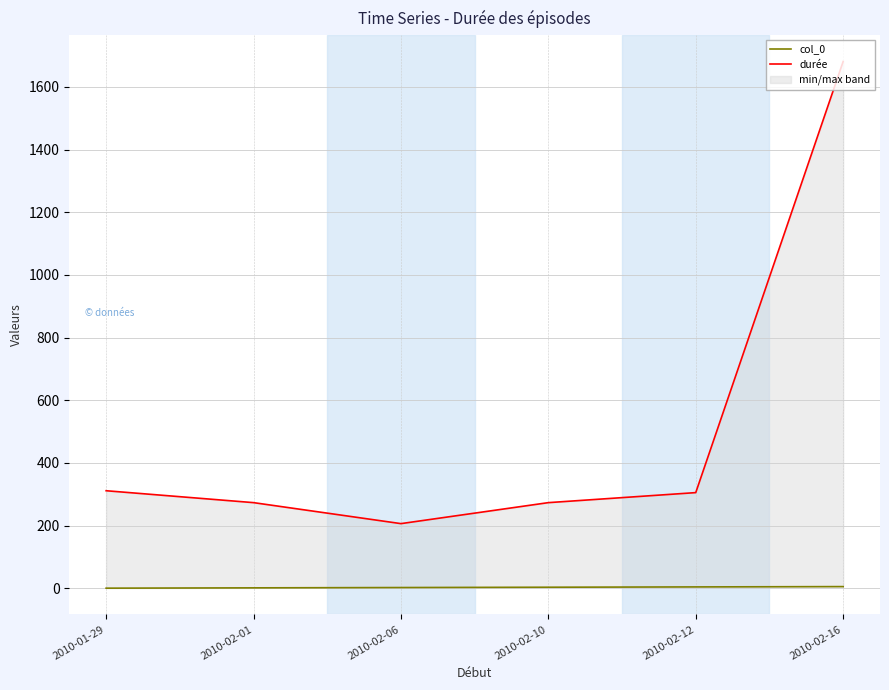

What is the label of the 3rd point from the right?

2010-02-10